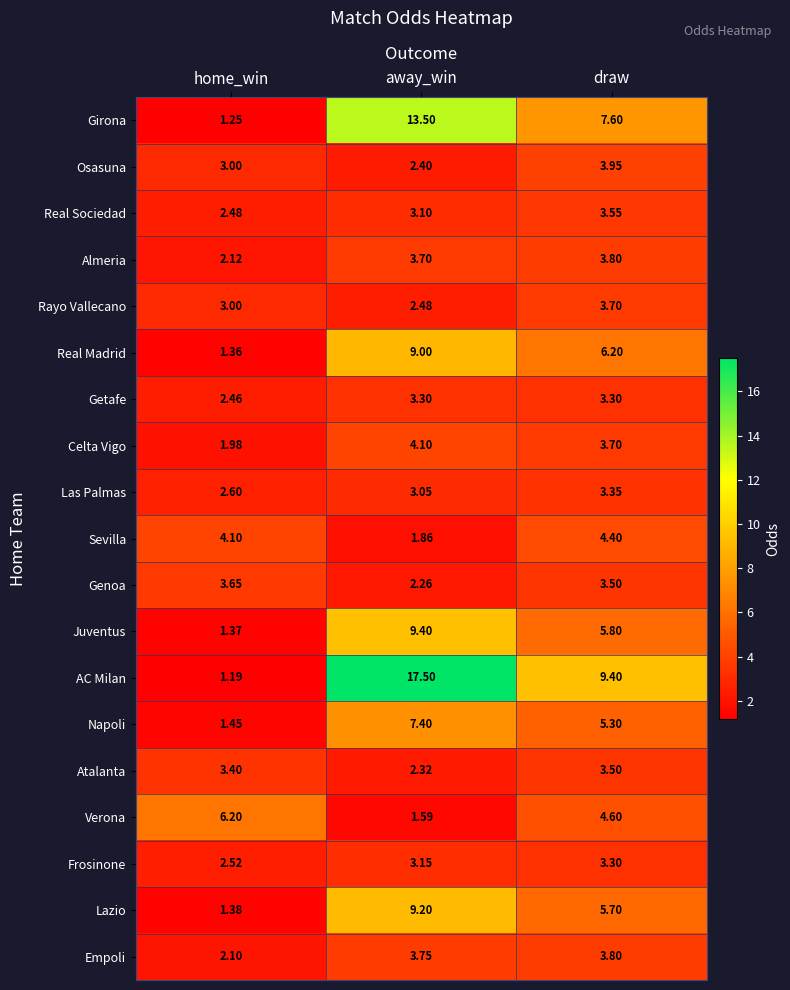

At which label does Verona first exceed 4?

home_win